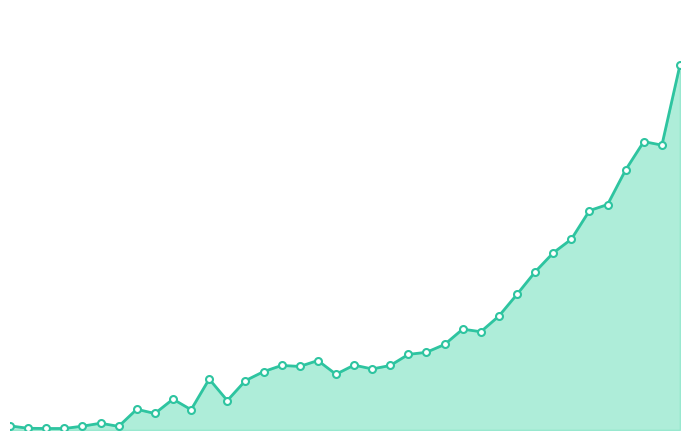

How many values are below 607?

18